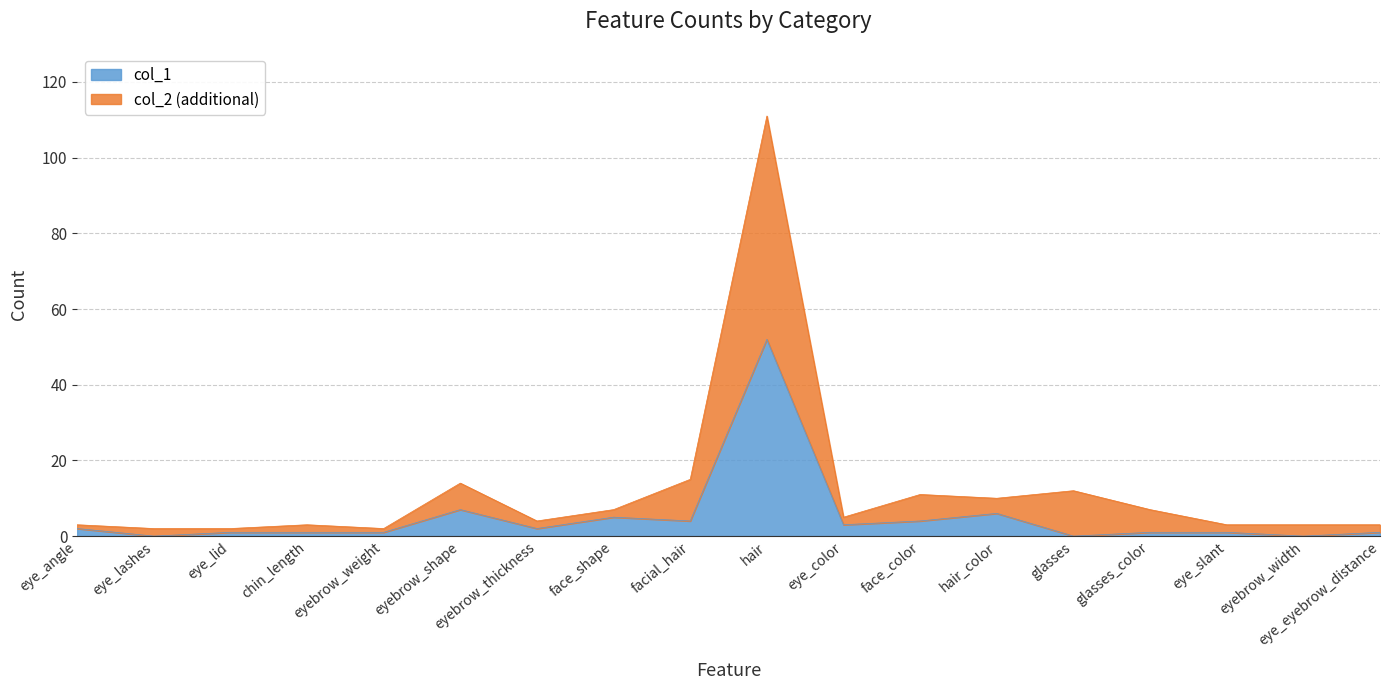

The value of col_2 at eye_slant is 3. True or false?

True